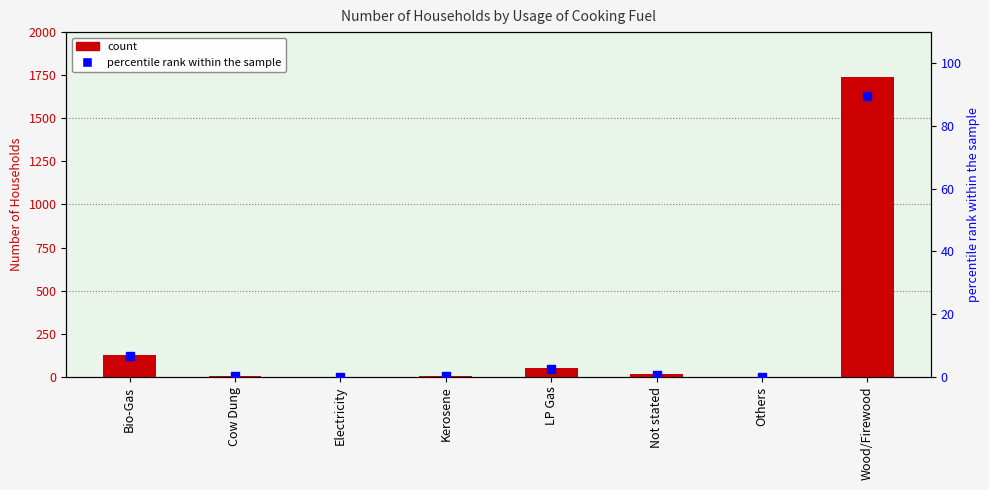

Rank the series by their maximum value, from lowest to highest.

percentile rank within the sample, Number